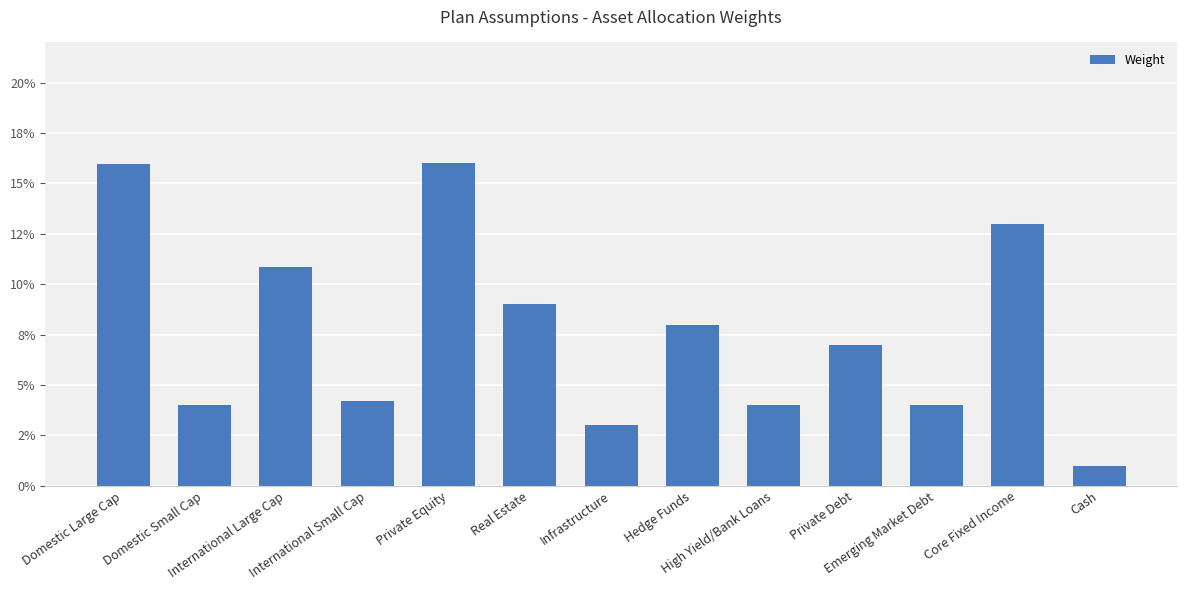

Does the chart contain any negative values?

No